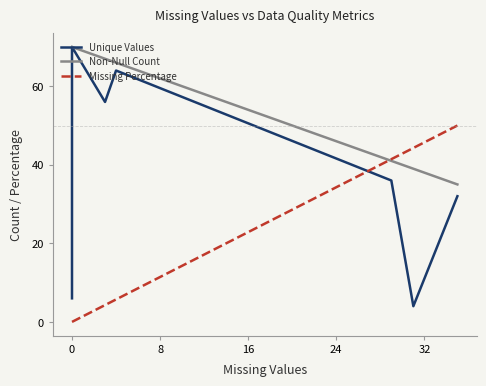

What are all the series names shown in the legend?

Unique Values, Non-Null Count, Missing Percentage